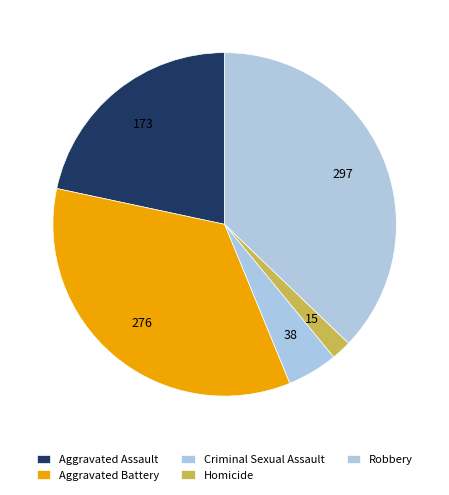

Which slice is the smallest?

Homicide